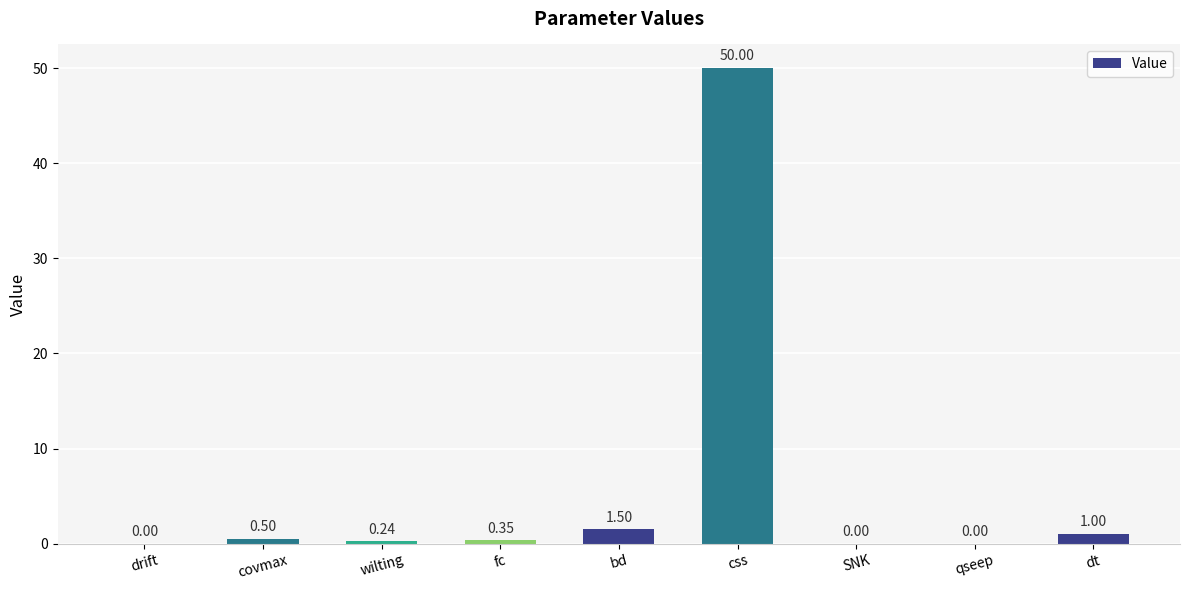

What is the sum of all values?

53.6